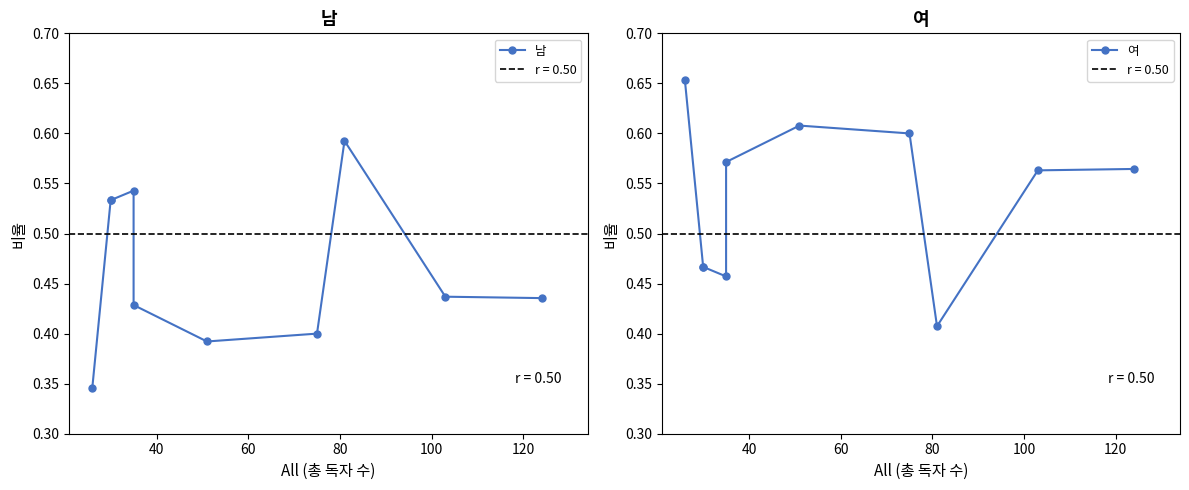

How many intersections are there between 남 and 여?

4